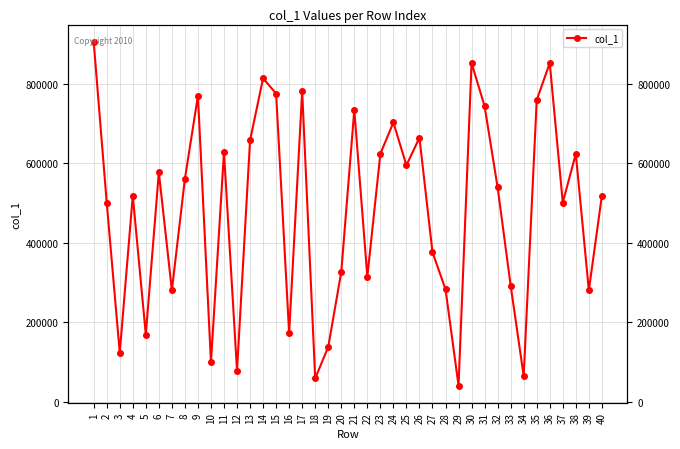

Reading right to left, extract all data points from this chart.

518021	280099	623538	500874	851684	758467	65020	292281	538841	743304	851684	40906	282915	376166	664024	594594	702251	623538	314322	733687	326298	137936	58912	780832	172223	774907	813316	657165	78236	627575	99498	769256	560467	280099	577067	168920	518021	123342	500874	905252